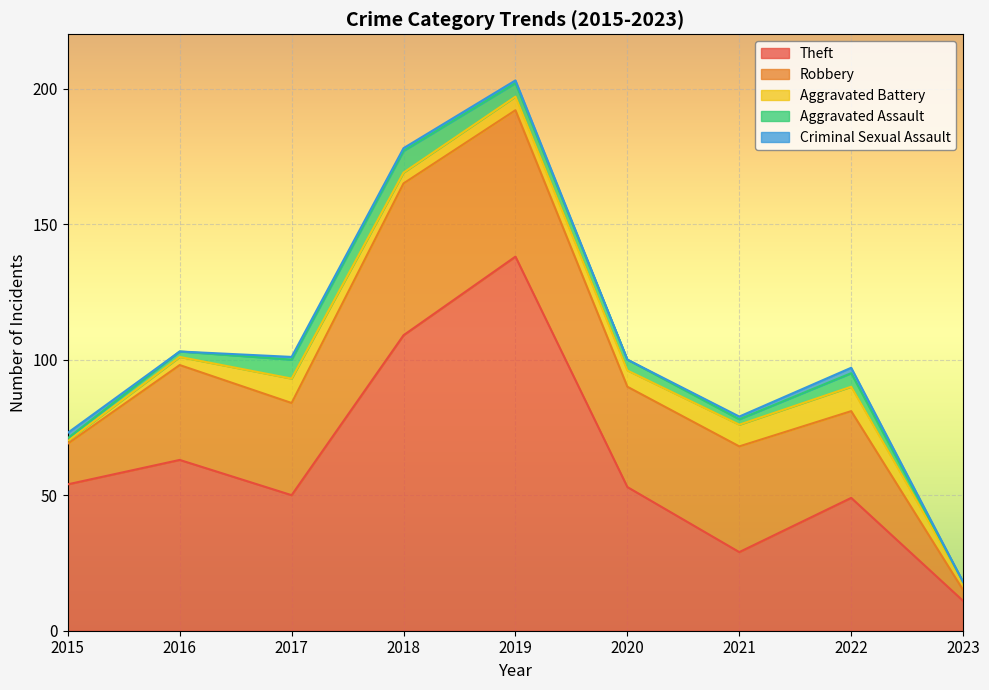

What is the greatest value displayed?

138